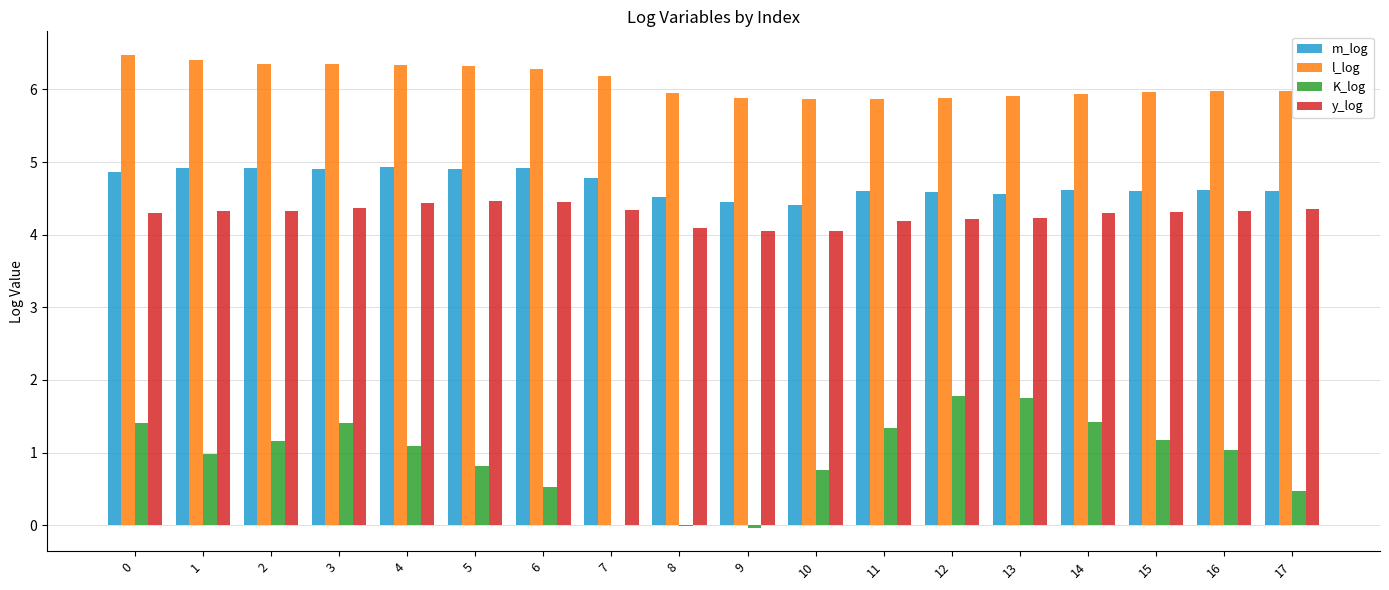

Which series has the largest total across all categories?

l_log